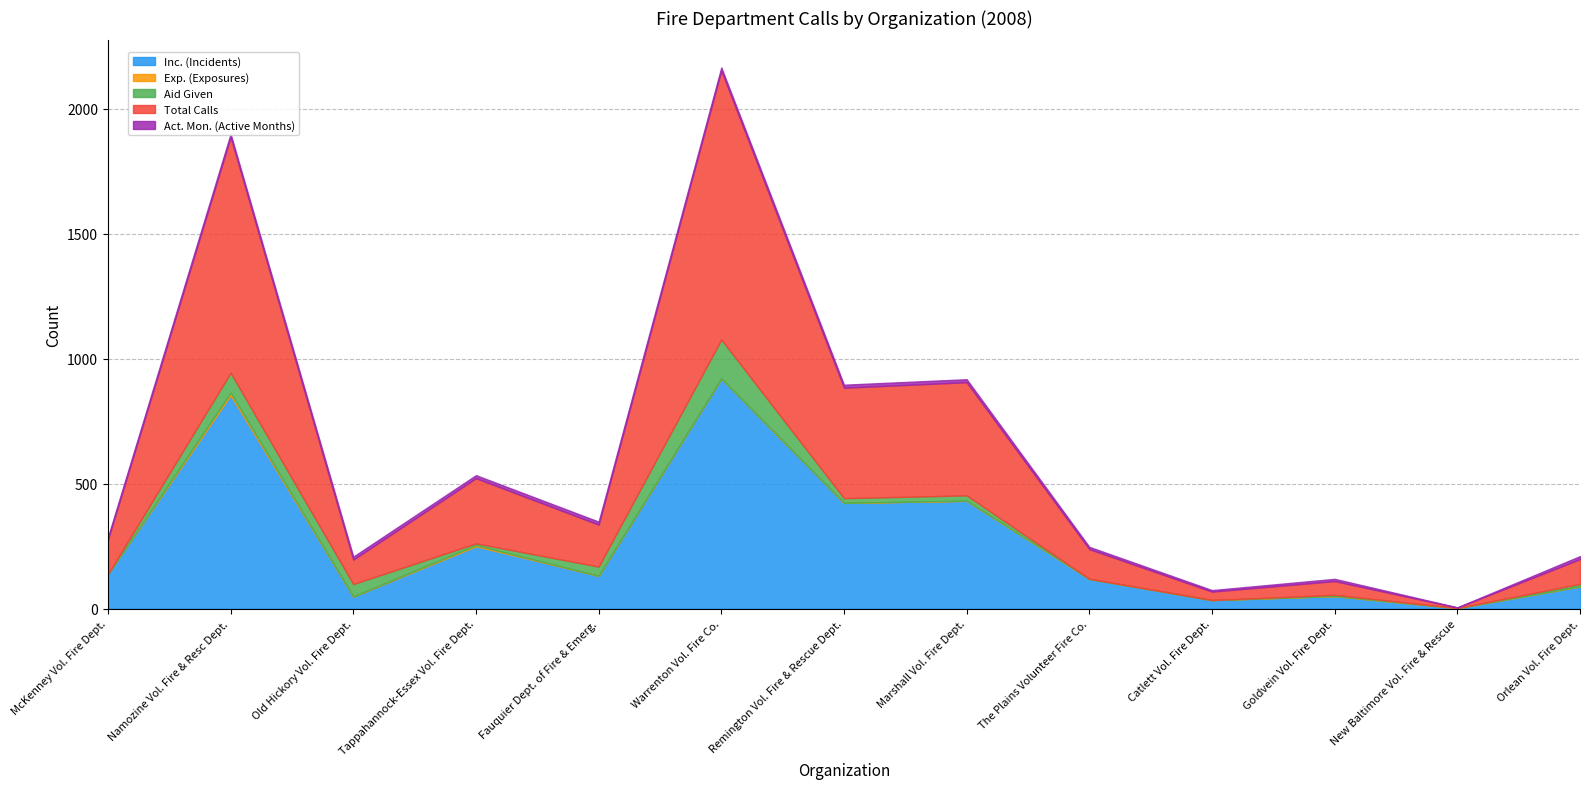

Reading right to left, list all the values displayed in this chart.

Inc. (Incidents): Orlean Vol. Fire Dept.=89	New Baltimore Vol. Fire & Rescue=2	Goldvein Vol. Fire Dept.=50	Catlett Vol. Fire Dept.=34	The Plains Volunteer Fire Co.=119	Marshall Vol. Fire Dept.=431	Remington Vol. Fire & Rescue Dept.=423	Warrenton Vol. Fire Co.=921	Fauquier Dept. of Fire & Emerg.=131	Tappahannock-Essex Vol. Fire Dept.=249	Old Hickory Vol. Fire Dept.=48	Namozine Vol. Fire & Resc Dept.=854	McKenney Vol. Fire Dept.=137
Exp. (Exposures): Orlean Vol. Fire Dept.=0	New Baltimore Vol. Fire & Rescue=0	Goldvein Vol. Fire Dept.=0	Catlett Vol. Fire Dept.=0	The Plains Volunteer Fire Co.=0	Marshall Vol. Fire Dept.=1	Remington Vol. Fire & Rescue Dept.=0	Warrenton Vol. Fire Co.=0	Fauquier Dept. of Fire & Emerg.=0	Tappahannock-Essex Vol. Fire Dept.=5	Old Hickory Vol. Fire Dept.=0	Namozine Vol. Fire & Resc Dept.=10	McKenney Vol. Fire Dept.=0
Aid Given: Orlean Vol. Fire Dept.=10	New Baltimore Vol. Fire & Rescue=0	Goldvein Vol. Fire Dept.=5	Catlett Vol. Fire Dept.=0	The Plains Volunteer Fire Co.=0	Marshall Vol. Fire Dept.=21	Remington Vol. Fire & Rescue Dept.=19	Warrenton Vol. Fire Co.=156	Fauquier Dept. of Fire & Emerg.=37	Tappahannock-Essex Vol. Fire Dept.=7	Old Hickory Vol. Fire Dept.=50	Namozine Vol. Fire & Resc Dept.=80	McKenney Vol. Fire Dept.=1
Total Calls: Orlean Vol. Fire Dept.=99	New Baltimore Vol. Fire & Rescue=2	Goldvein Vol. Fire Dept.=55	Catlett Vol. Fire Dept.=34	The Plains Volunteer Fire Co.=119	Marshall Vol. Fire Dept.=453	Remington Vol. Fire & Rescue Dept.=442	Warrenton Vol. Fire Co.=1077	Fauquier Dept. of Fire & Emerg.=168	Tappahannock-Essex Vol. Fire Dept.=261	Old Hickory Vol. Fire Dept.=98	Namozine Vol. Fire & Resc Dept.=944	McKenney Vol. Fire Dept.=138
Act. Mon. (Active Months): Orlean Vol. Fire Dept.=12	New Baltimore Vol. Fire & Rescue=1	Goldvein Vol. Fire Dept.=9	Catlett Vol. Fire Dept.=6	The Plains Volunteer Fire Co.=9	Marshall Vol. Fire Dept.=12	Remington Vol. Fire & Rescue Dept.=12	Warrenton Vol. Fire Co.=12	Fauquier Dept. of Fire & Emerg.=12	Tappahannock-Essex Vol. Fire Dept.=12	Old Hickory Vol. Fire Dept.=12	Namozine Vol. Fire & Resc Dept.=12	McKenney Vol. Fire Dept.=10